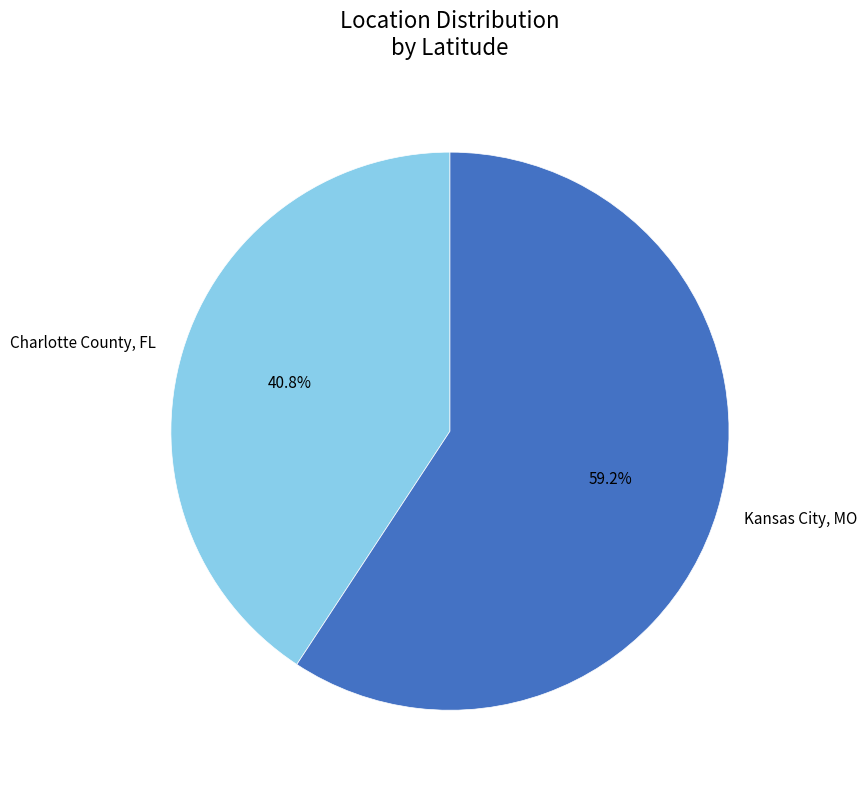

To the nearest percent, what is the combined percentage of Kansas City, MO and Charlotte County, FL?

100%